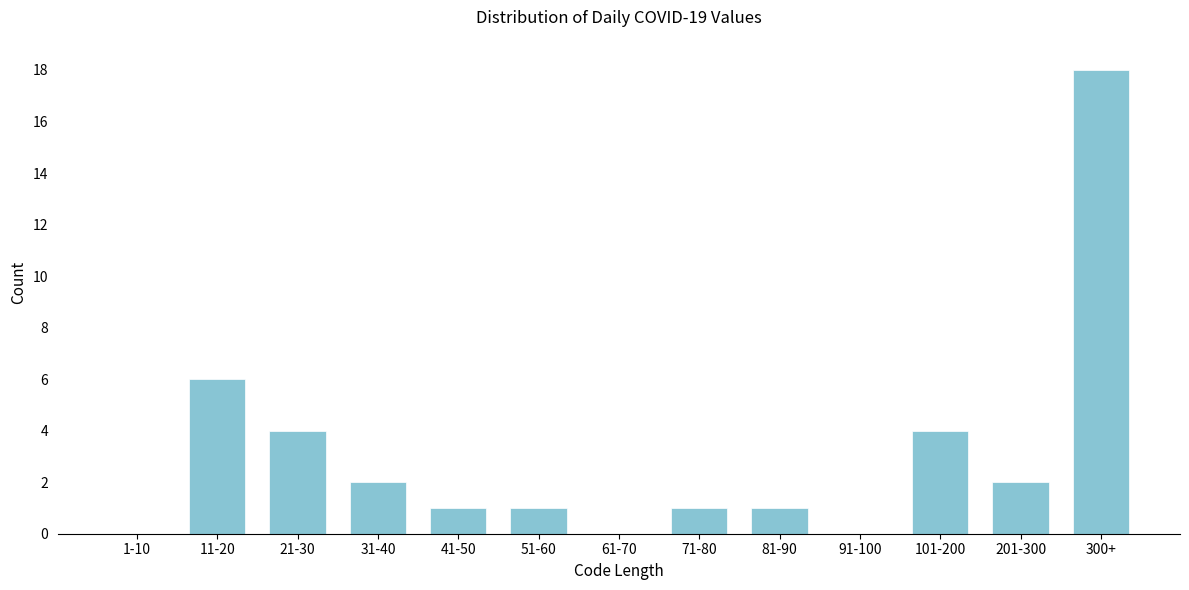

Reading left to right, list all the values displayed in this chart.

1-10=0	11-20=6	21-30=4	31-40=2	41-50=1	51-60=1	61-70=0	71-80=1	81-90=1	91-100=0	101-200=4	201-300=2	300+=18